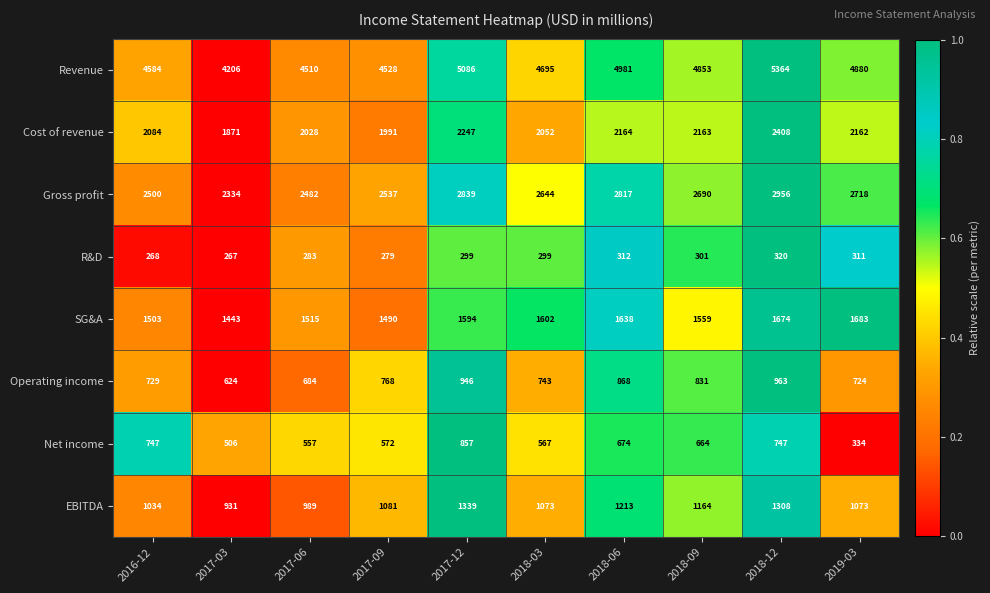

Which series has the largest total across all categories?

Revenue